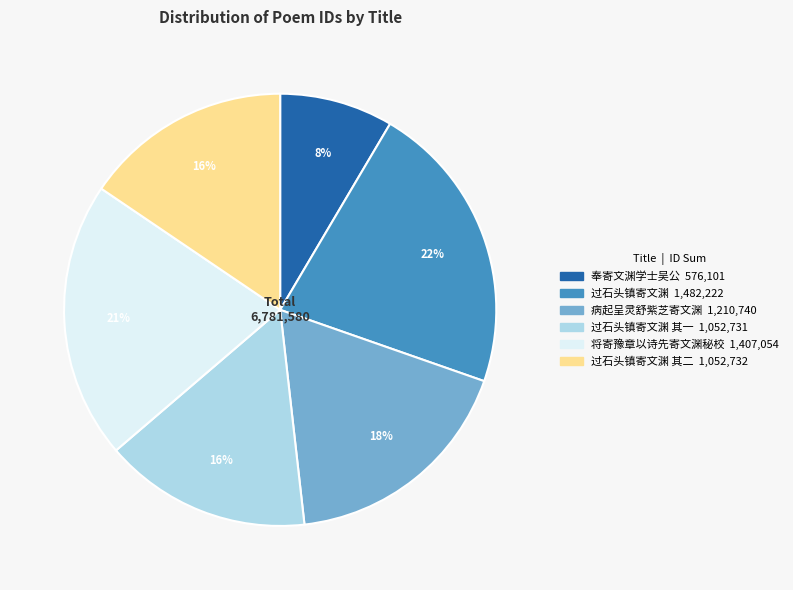

Is there a majority slice in this chart?

No